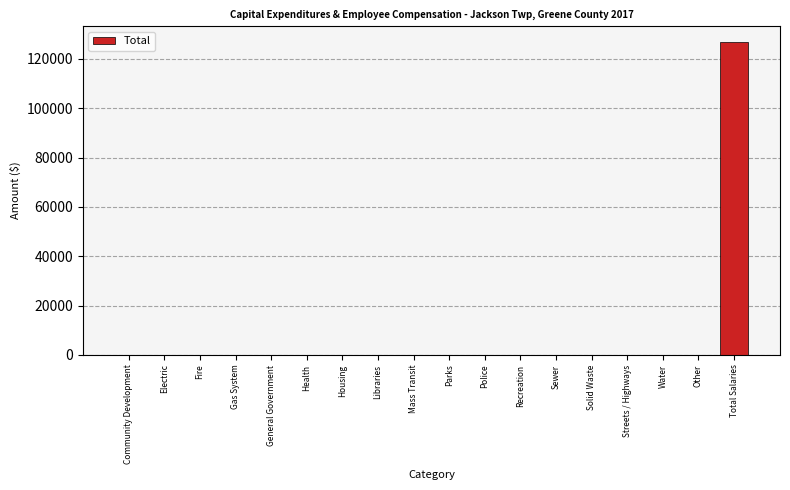

Reading left to right, list all the values displayed in this chart.

Community Development=0	Electric=0	Fire=0	Gas System=0	General Government=0	Health=0	Housing=0	Libraries=0	Mass Transit=0	Parks=0	Police=0	Recreation=0	Sewer=0	Solid Waste=0	Streets / Highways=0	Water=0	Other=0	Total Salaries=126858